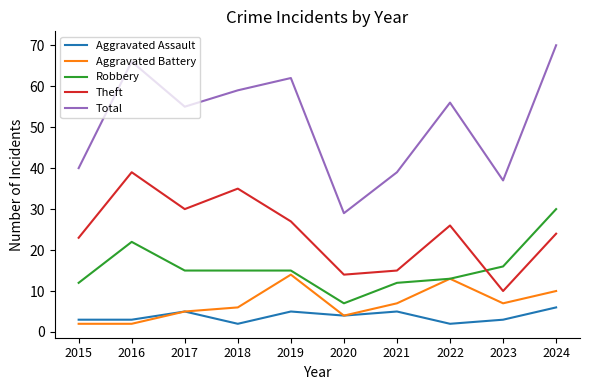

At which category does the chart reach its peak across all series?

2024